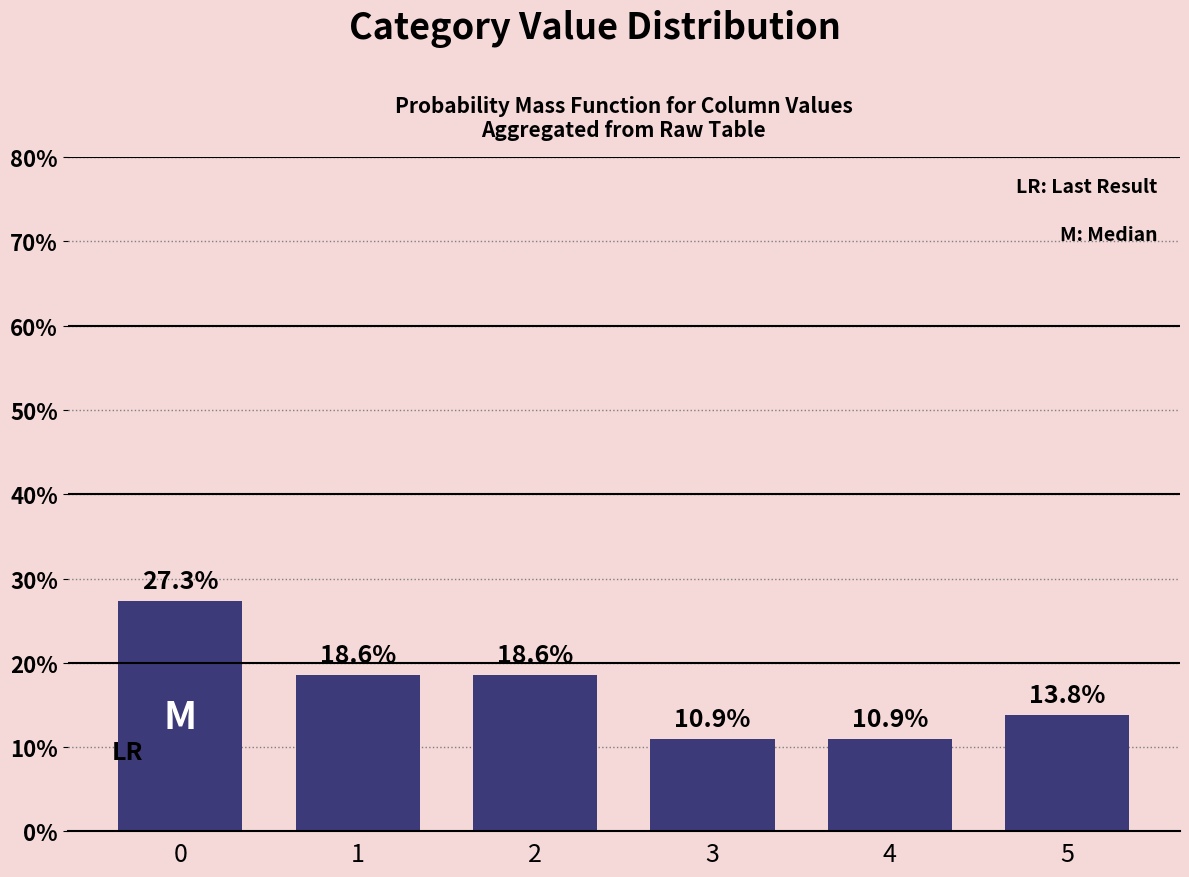

Are the bars horizontal?

No